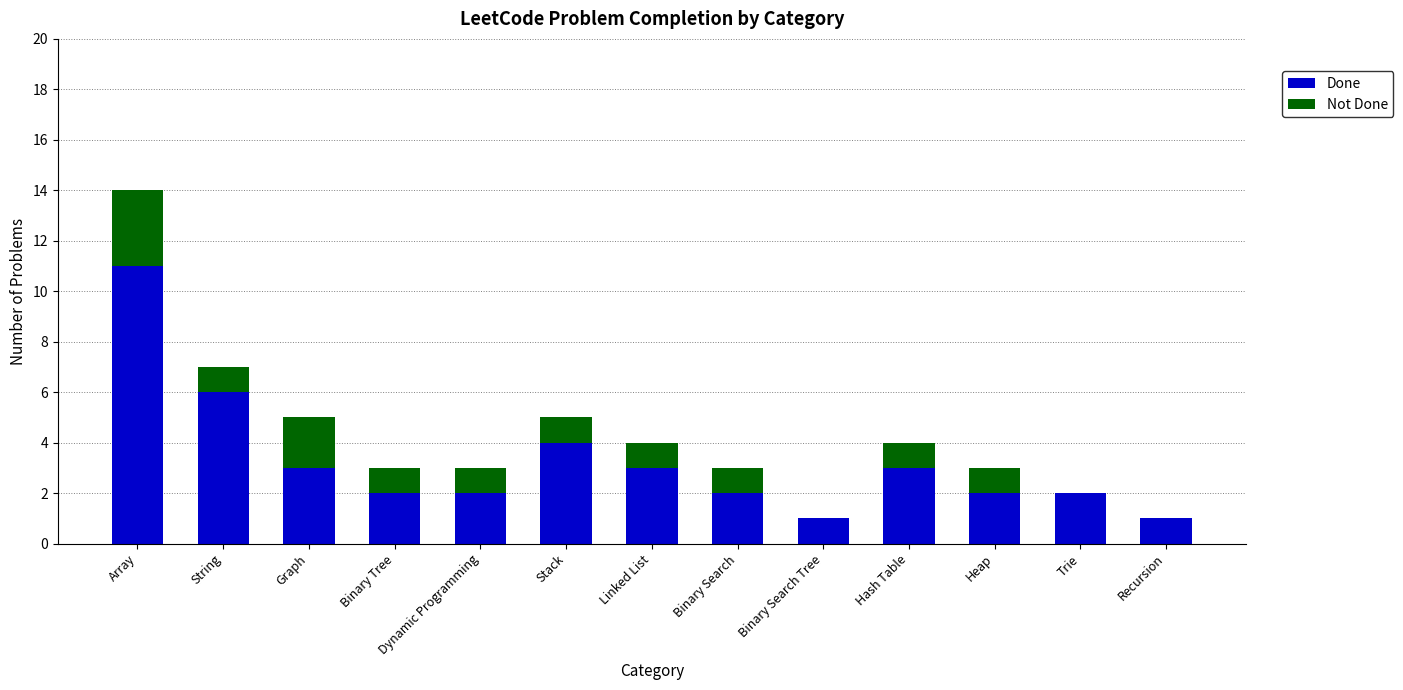

Which category has the highest value in the Done series?

Array